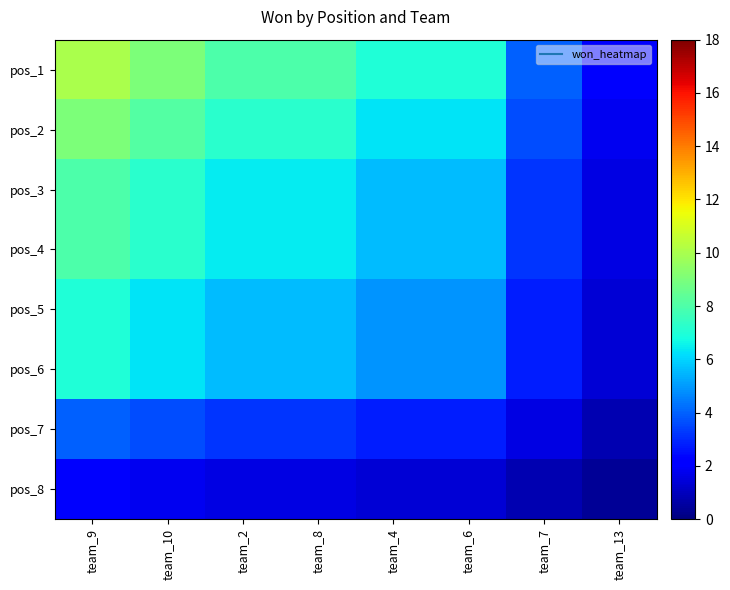

Rank the series at team_8 from lowest to highest value.

pos_8, pos_7, pos_5, pos_6, pos_3, pos_4, pos_2, pos_1